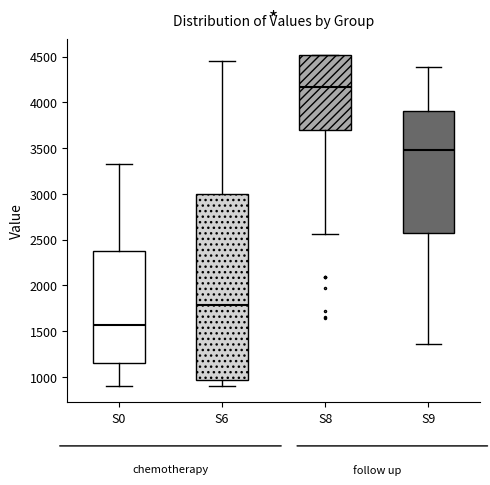

Which box's median line is the lowest?

S0